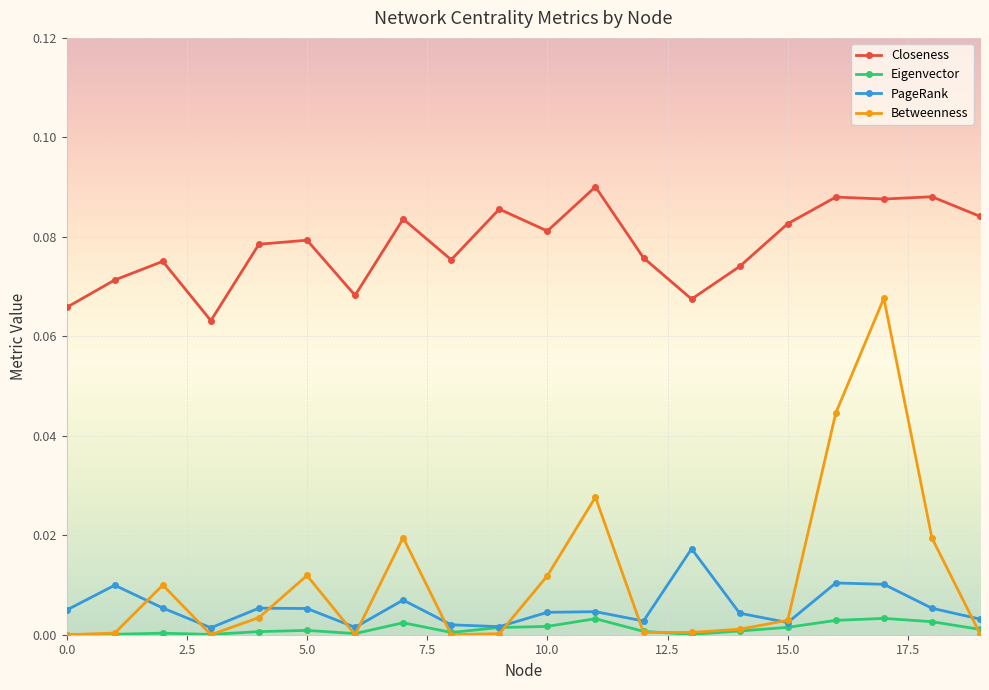

Which series has the largest range (max minus min)?

Betweenness